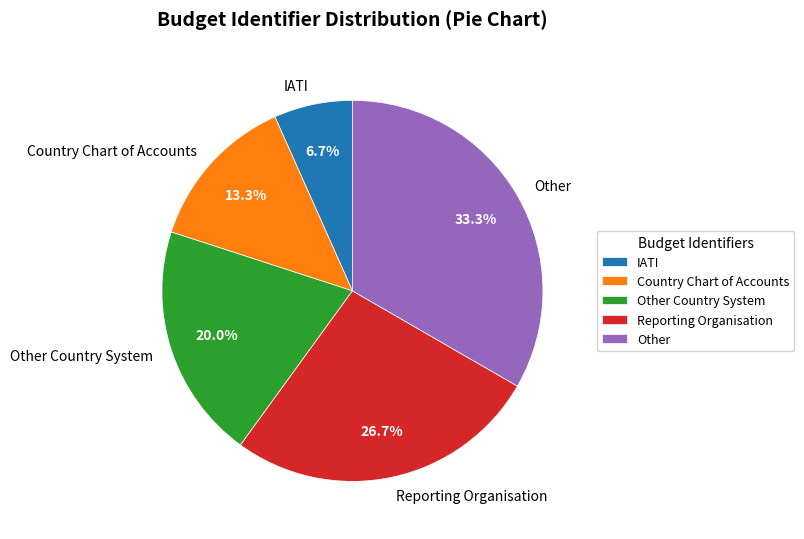

Combined, what portion of the pie is Other and Reporting Organisation?

60.0%